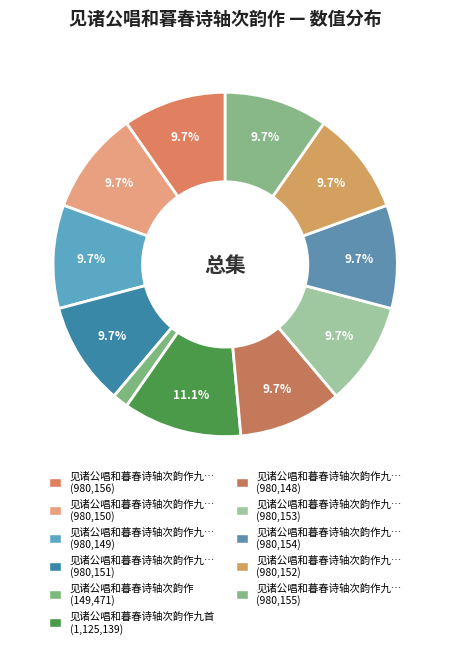

How many slices are in this pie chart?

11